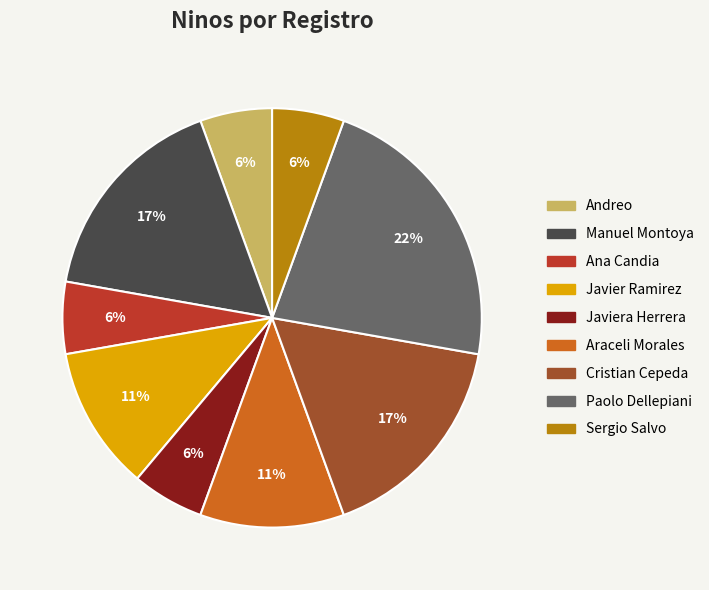

What percentage is the Paolo Dellepiani slice, to the nearest percent?

22%